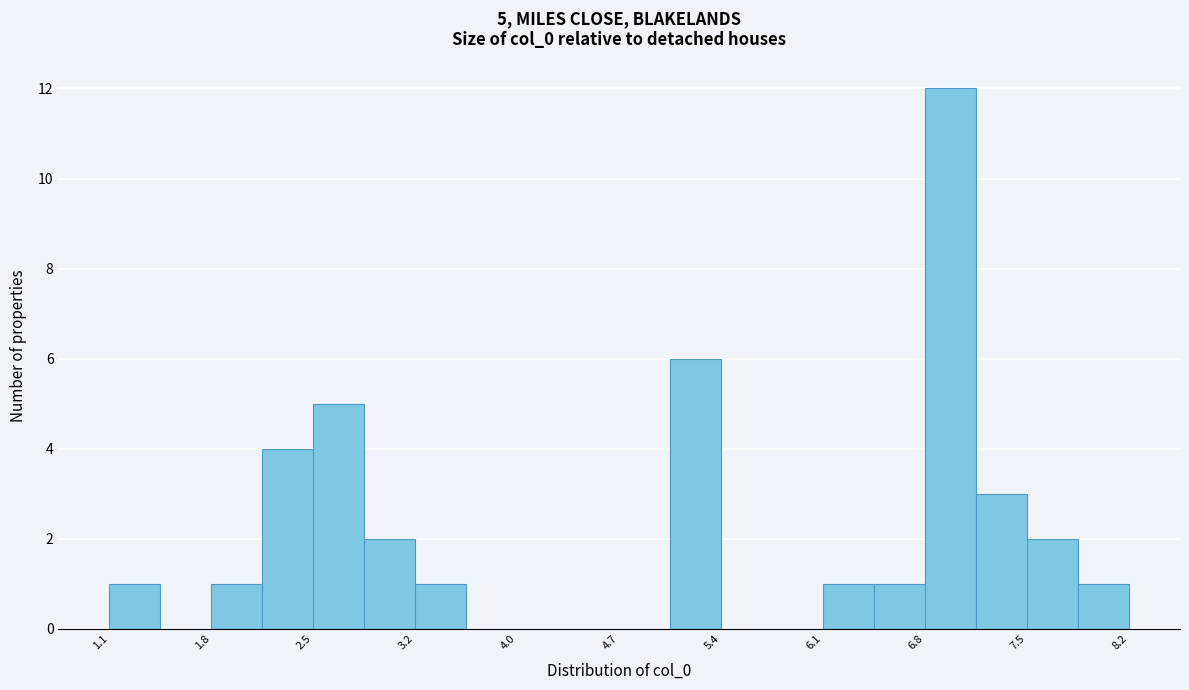

Read against the x-axis, roughly where is the centre of the tallest bar?

7.0